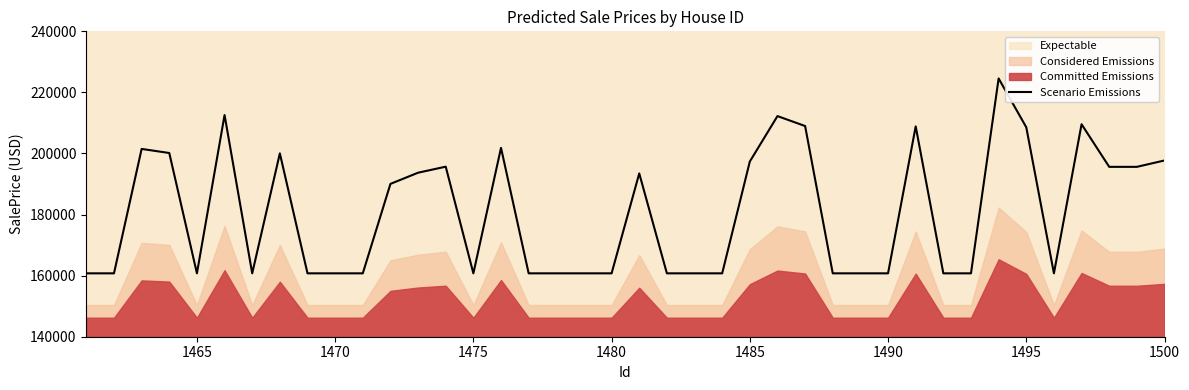

What is the highest value of the Scenario Emissions series?

224565.7